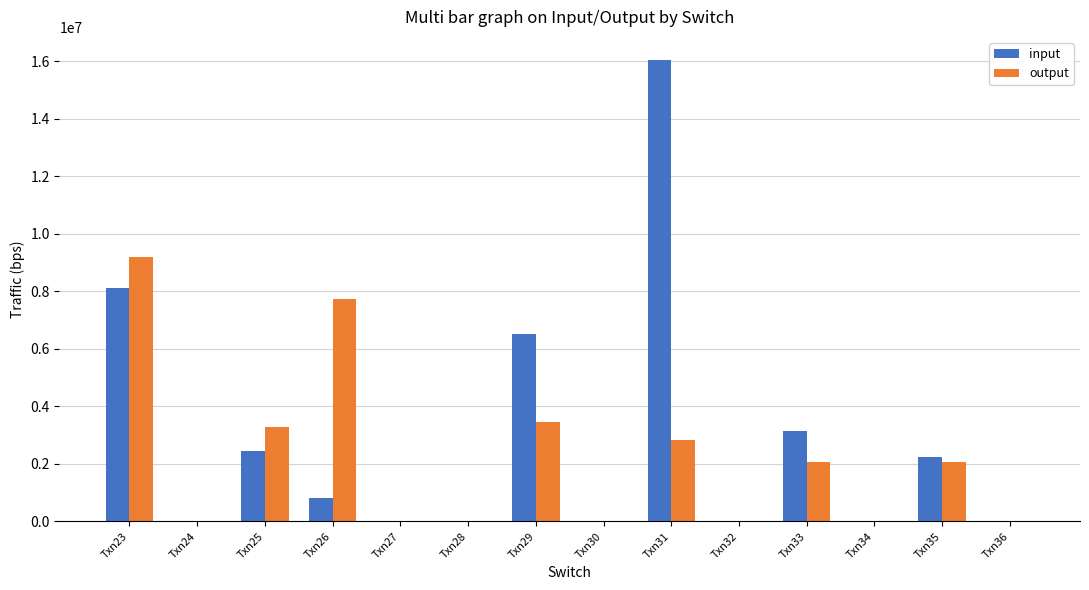

How many groups of bars are there?

14